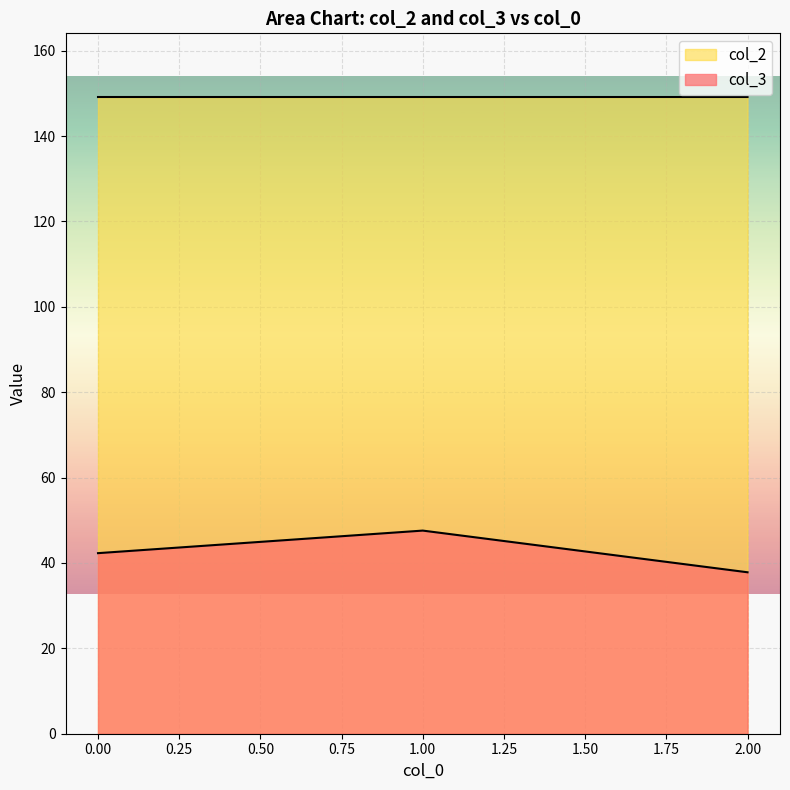

What are all the series names shown in the legend?

col_3, col_2